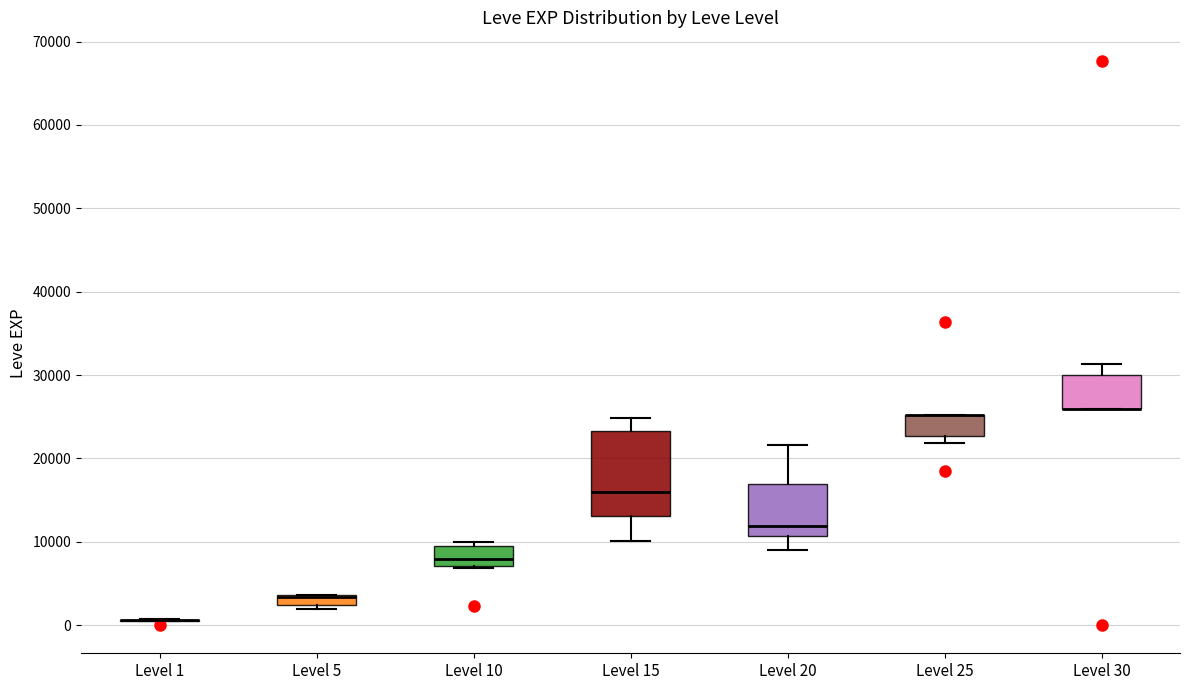

Comparing the boxes themselves (not the whiskers), which one is the tallest?

Level 15